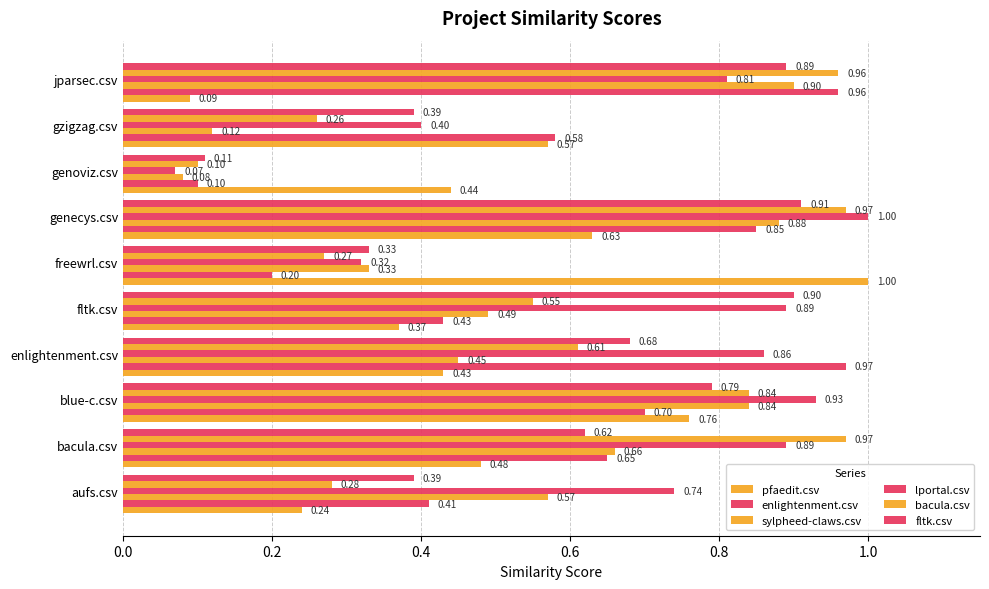

How many data points does each series have?

10